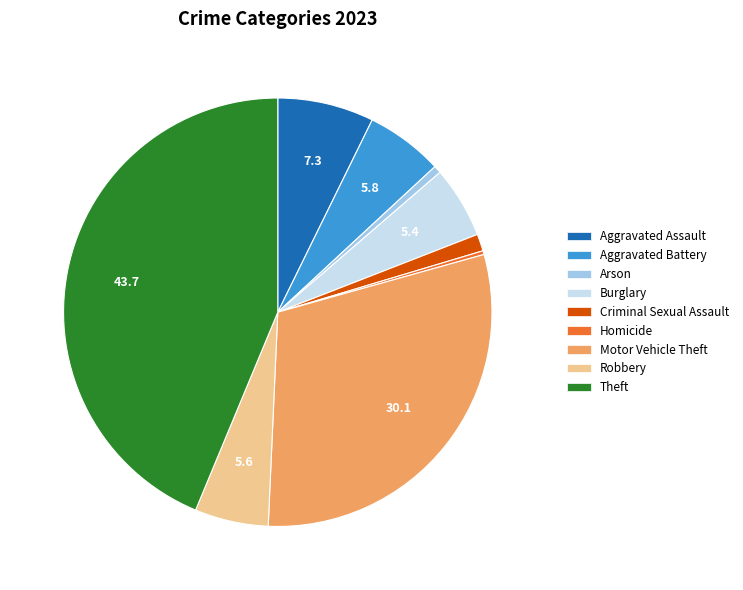

Do Robbery and Aggravated Assault together represent more than half of the pie?

No